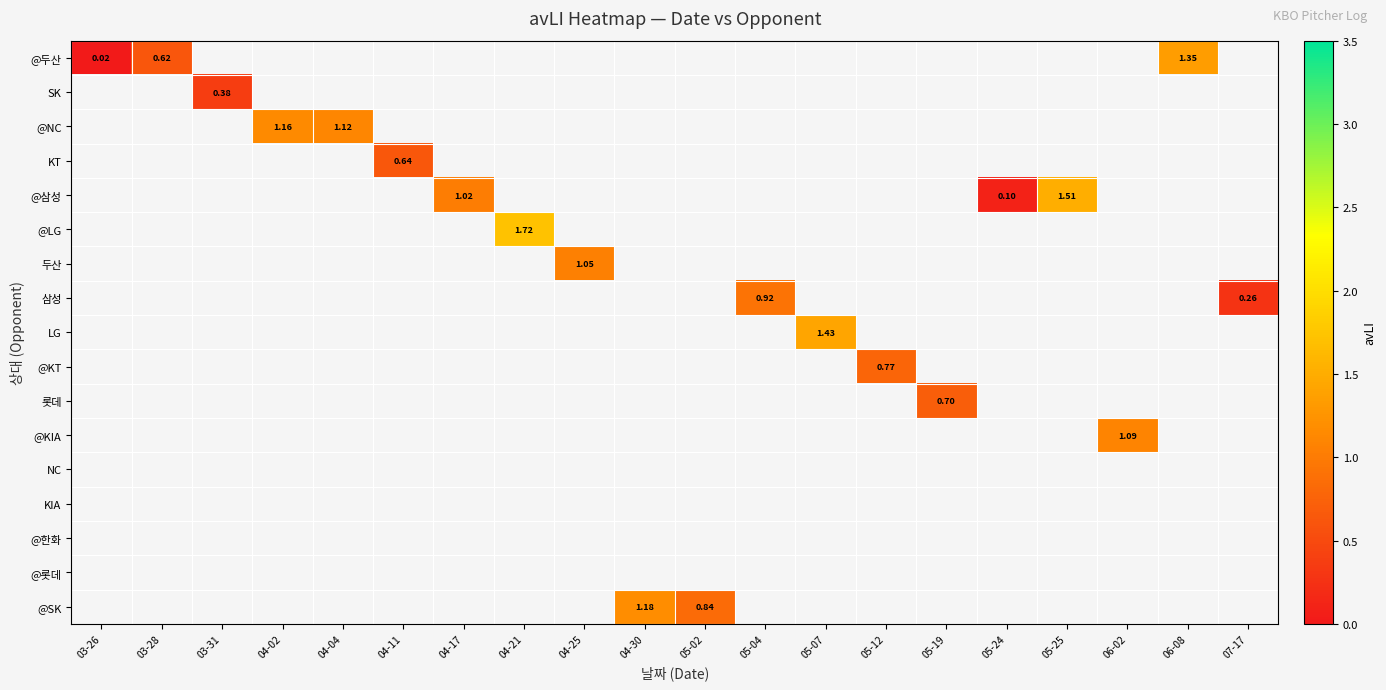

At how many categories does at least one series exceed 0?

20